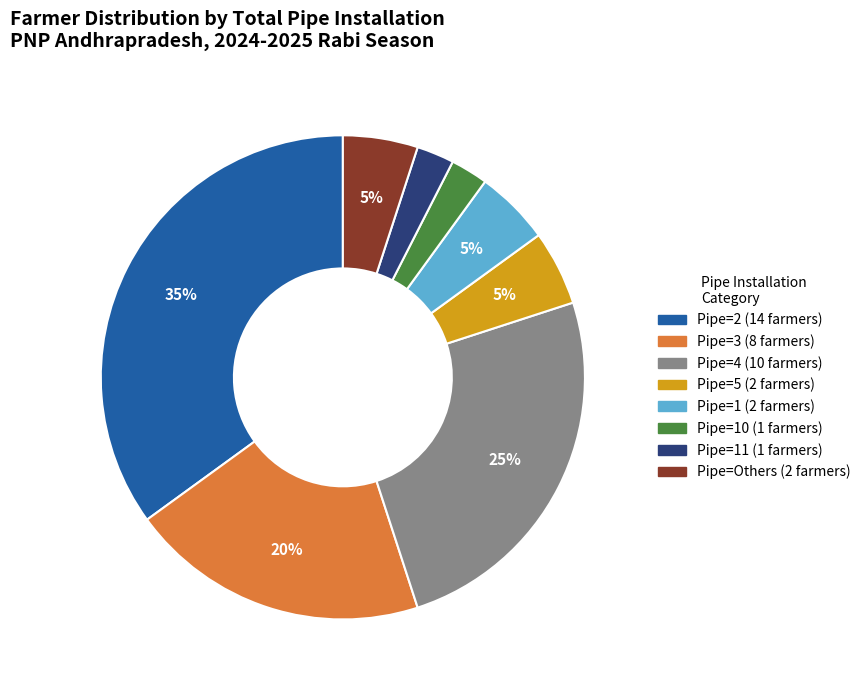

Is there a majority slice in this chart?

No